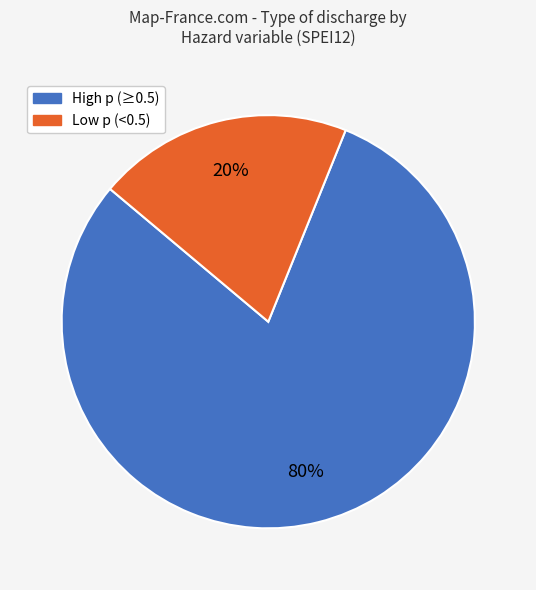

Does any single category account for the majority?

Yes